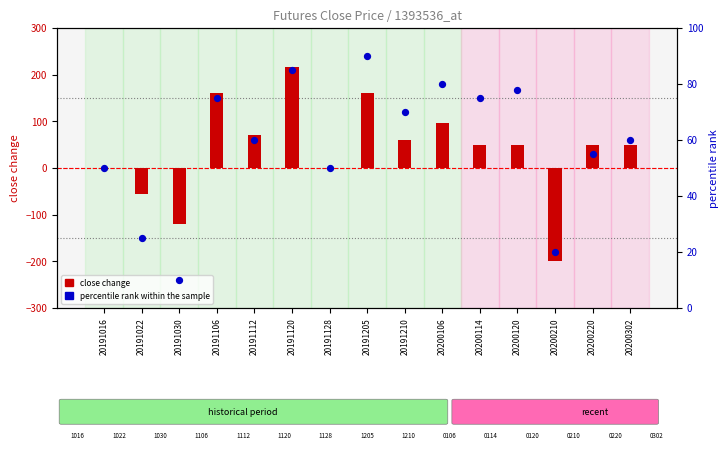

Which series has the widest spread of Y values?

close change